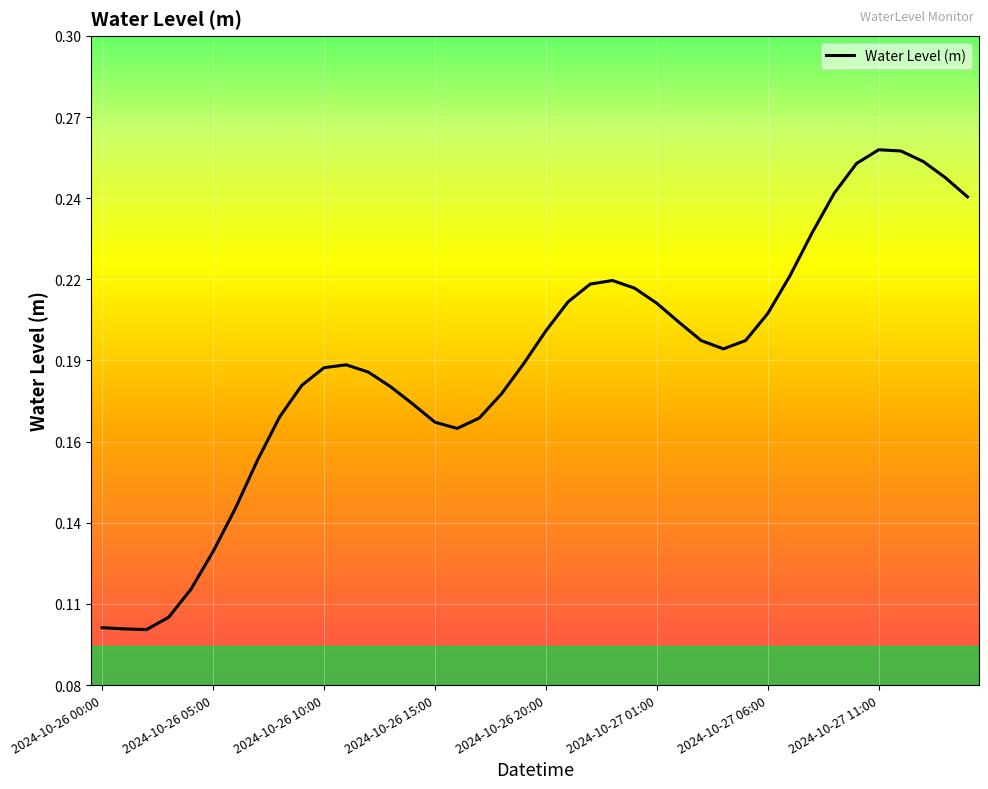

Does the chart display data point markers on the line(s)?

No